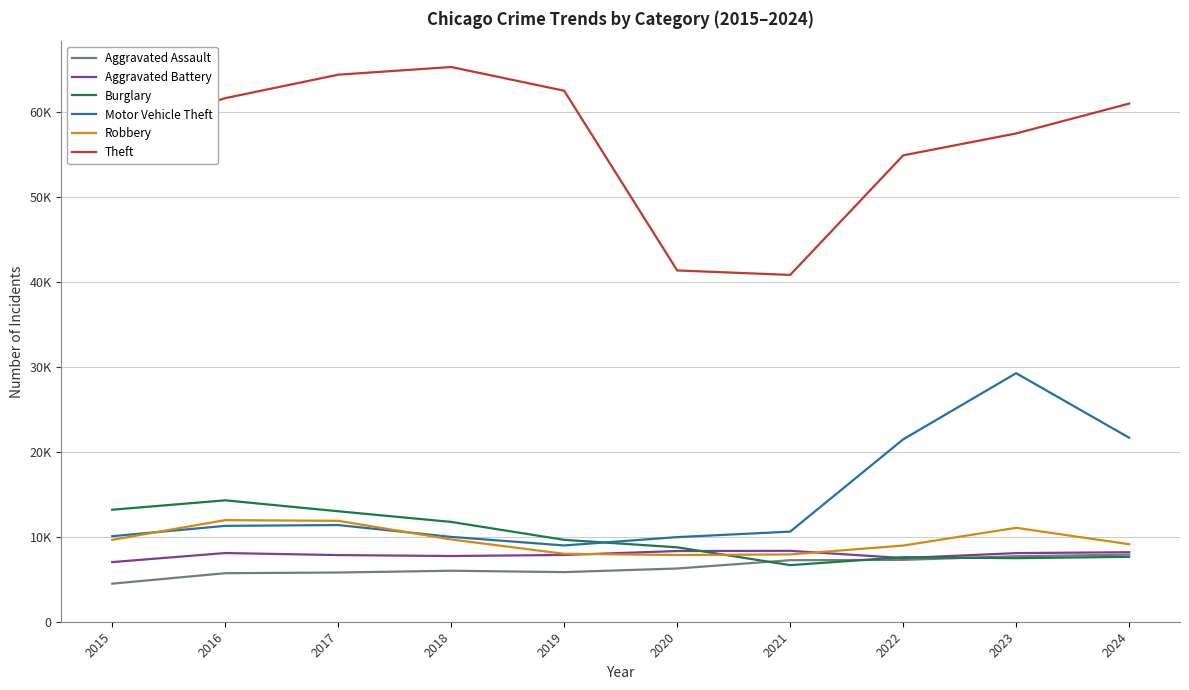

List the labels in order of Burglary value, largest first.

2016, 2015, 2017, 2018, 2019, 2020, 2024, 2022, 2023, 2021